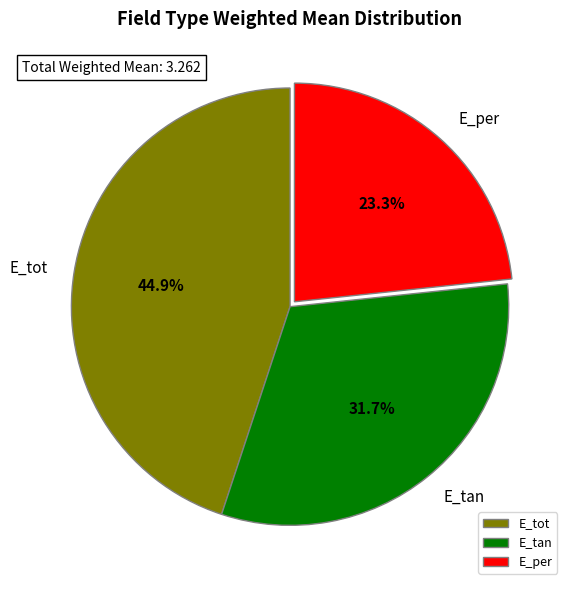

Does E_tot account for over 50% of the chart?

No